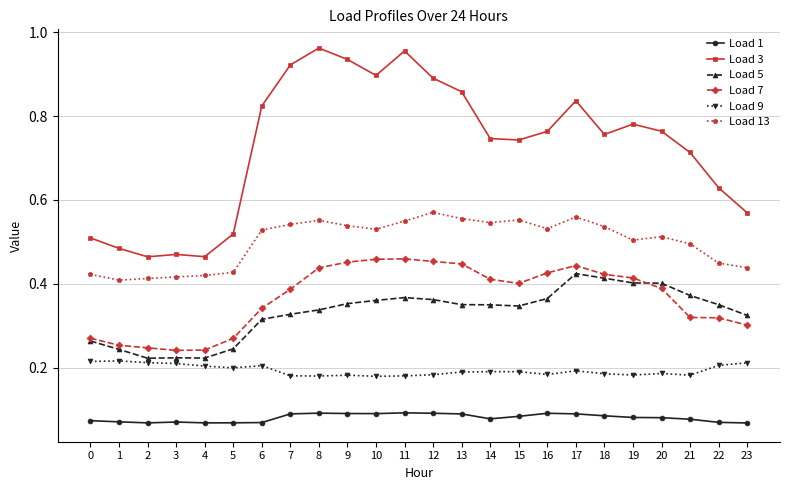

How many Load 9 values are between 0 and 1?

24